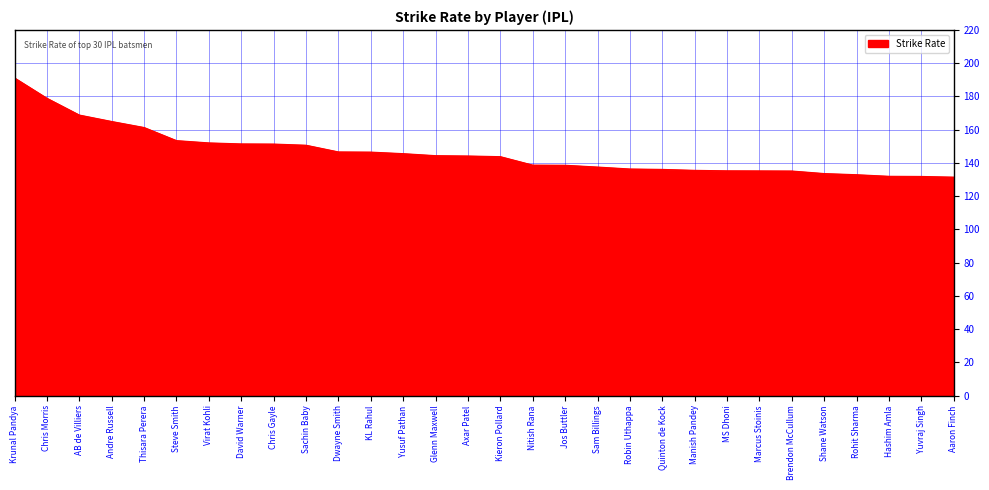

Which has a higher value, Chris Morris or Sam Billings?

Chris Morris